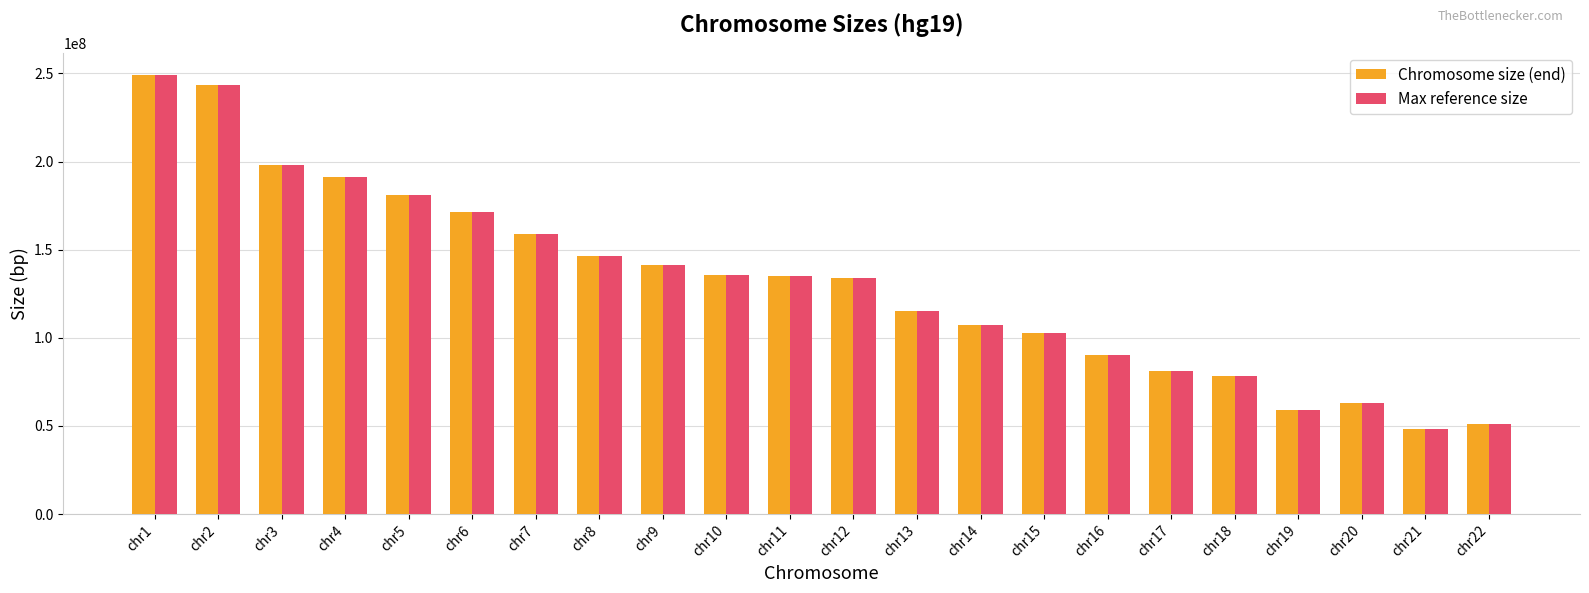

How many bars are there in total?

44